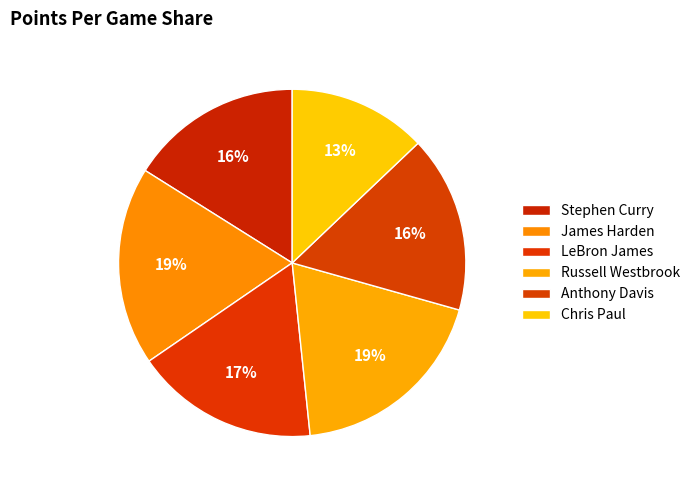

How many segments does this pie chart have?

6